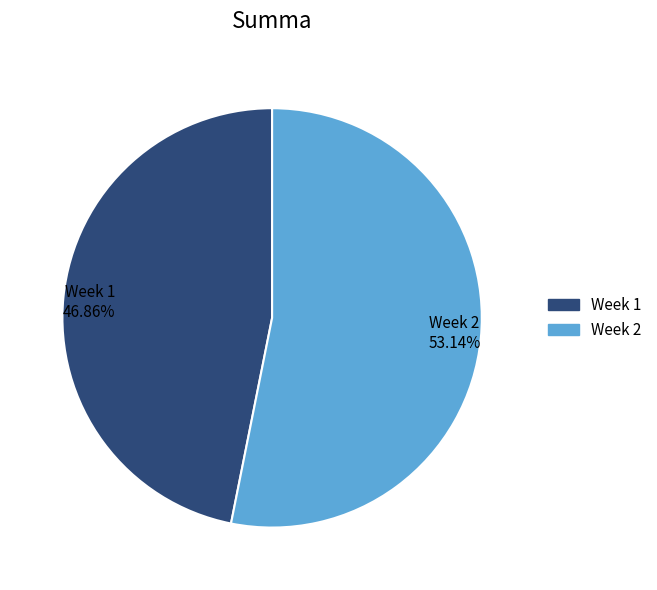

Which category accounts for the majority?

Week 2